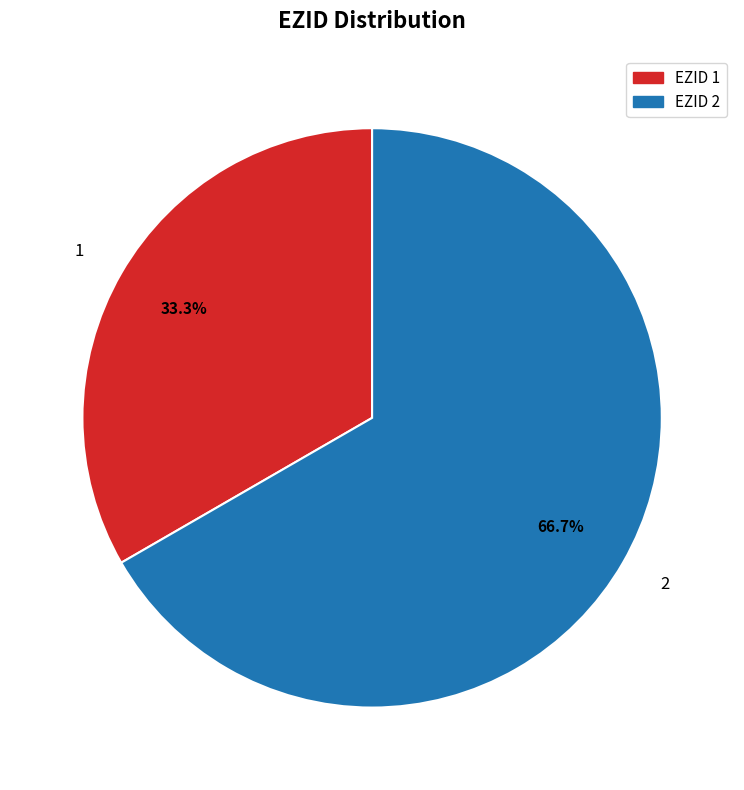

Rank the categories by value from highest to lowest.

2, 1